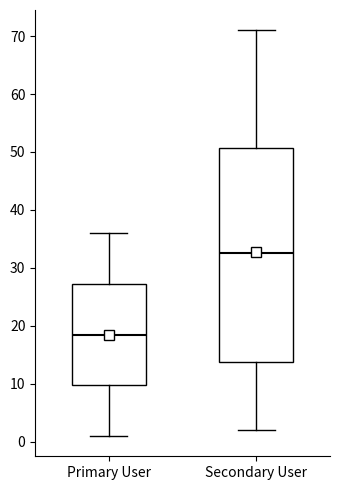

Where does the lower whisker of the box for Secondary User end on the y-axis? The values are not printed on the chart, so give them approximately, as read against the axis.

2